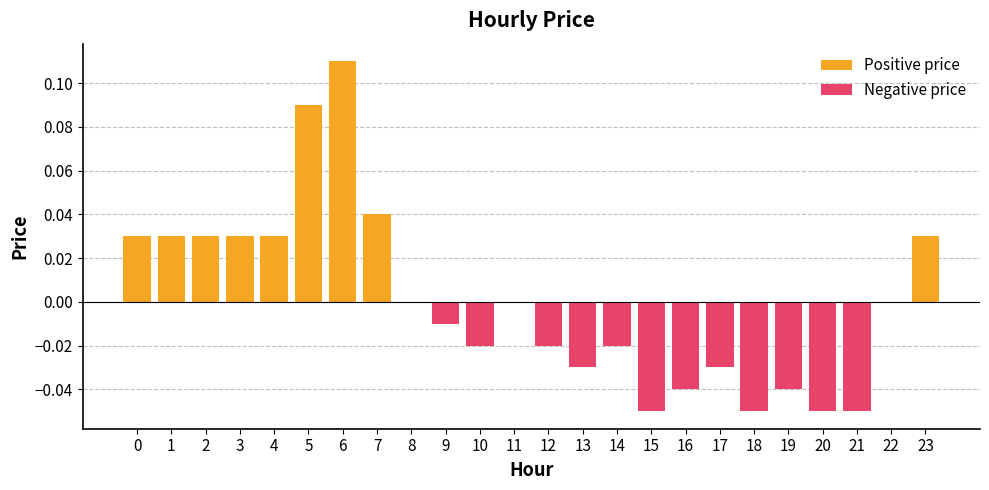

Is the value of Negative price at 6 greater than the value of Positive price at 4?

No